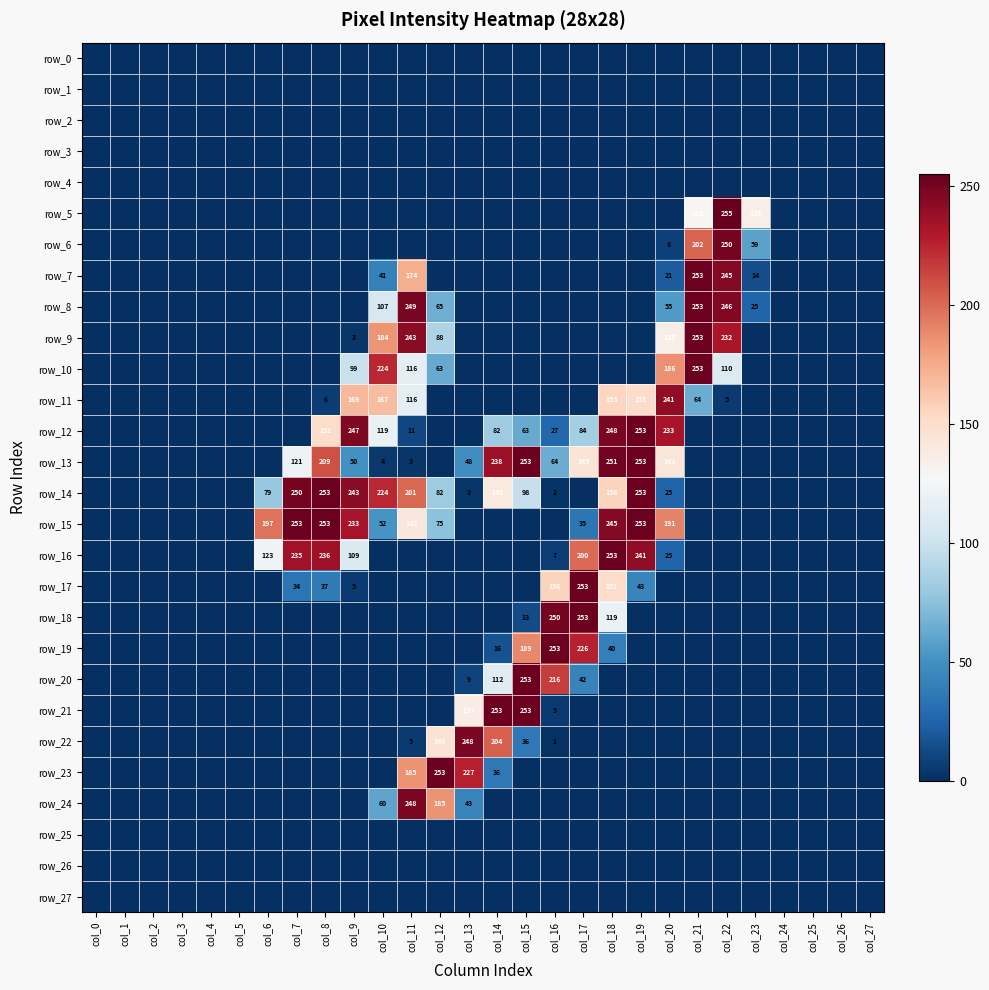

Count the number of categories in the chart.

28